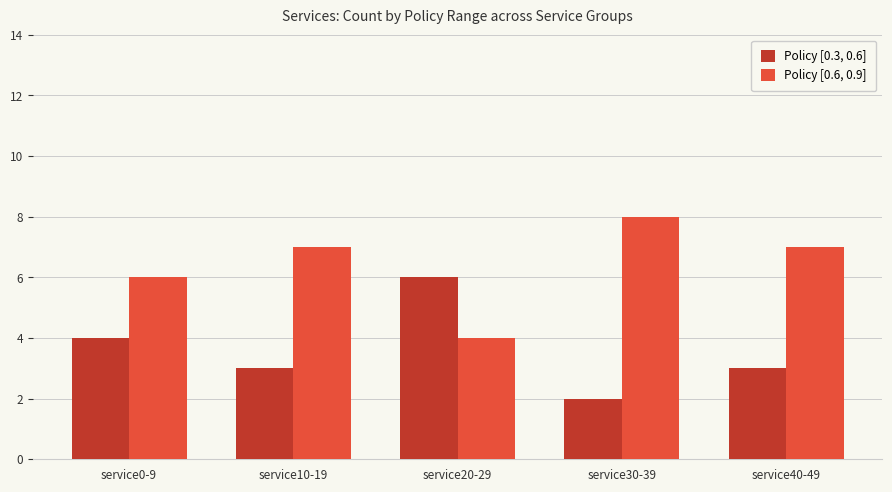

How many bars are there in total?

10